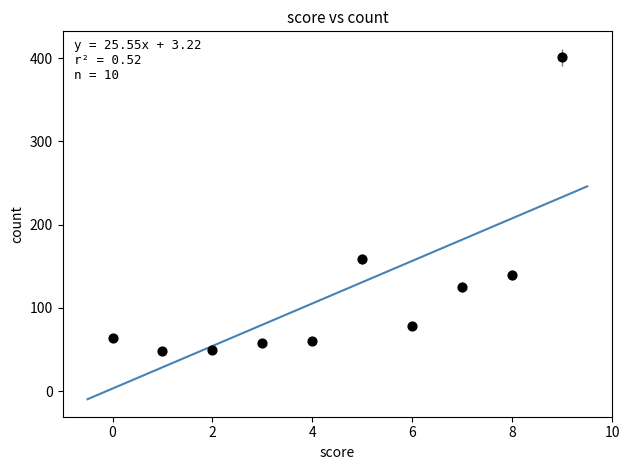

What is the average Y value?

118